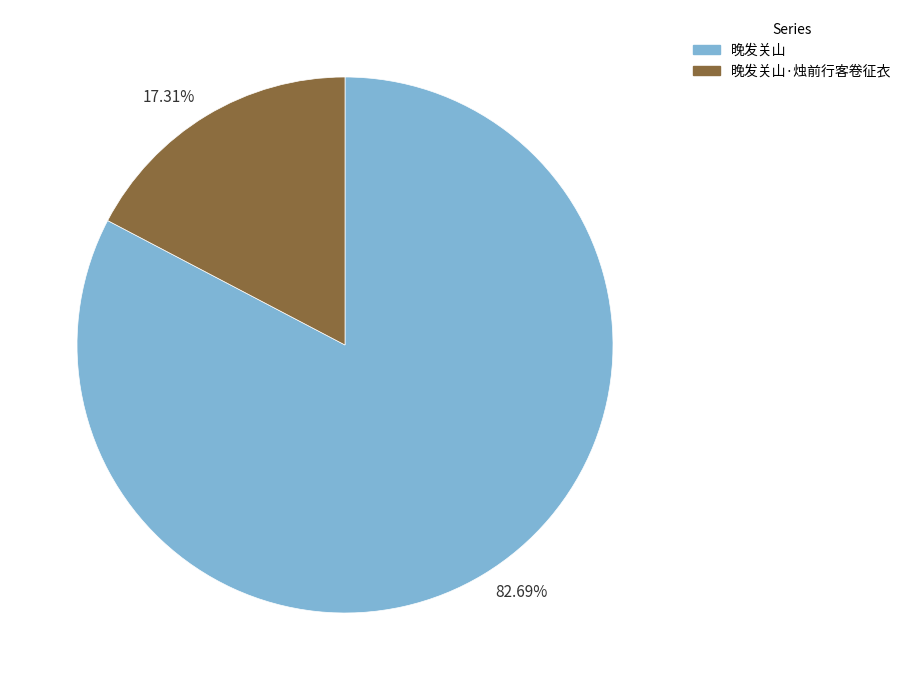

How many segments does this pie chart have?

2